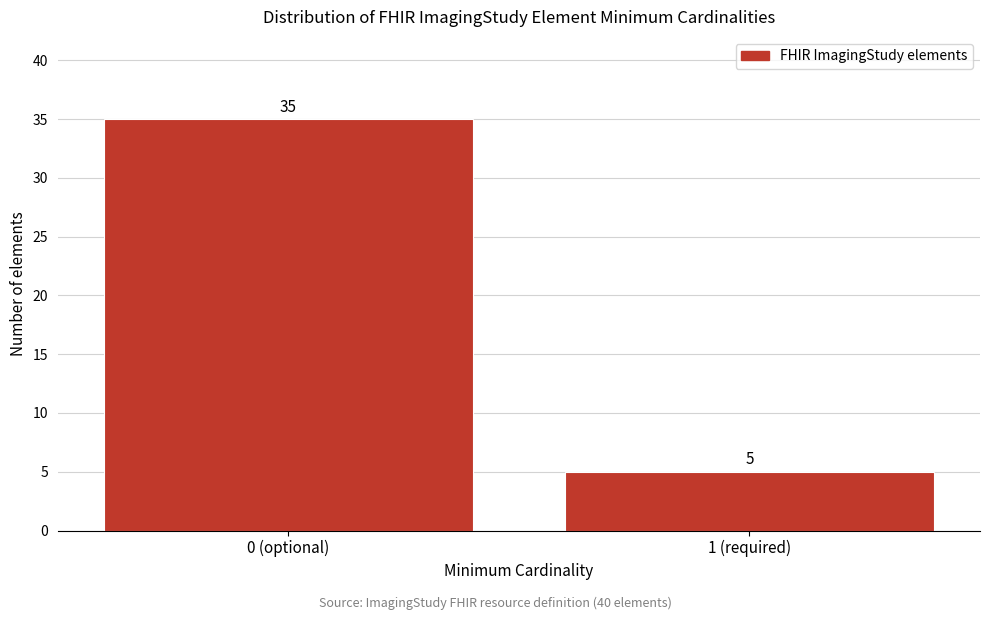

Reading left to right, extract all data points from this chart.

0 (optional)=35	1 (required)=5